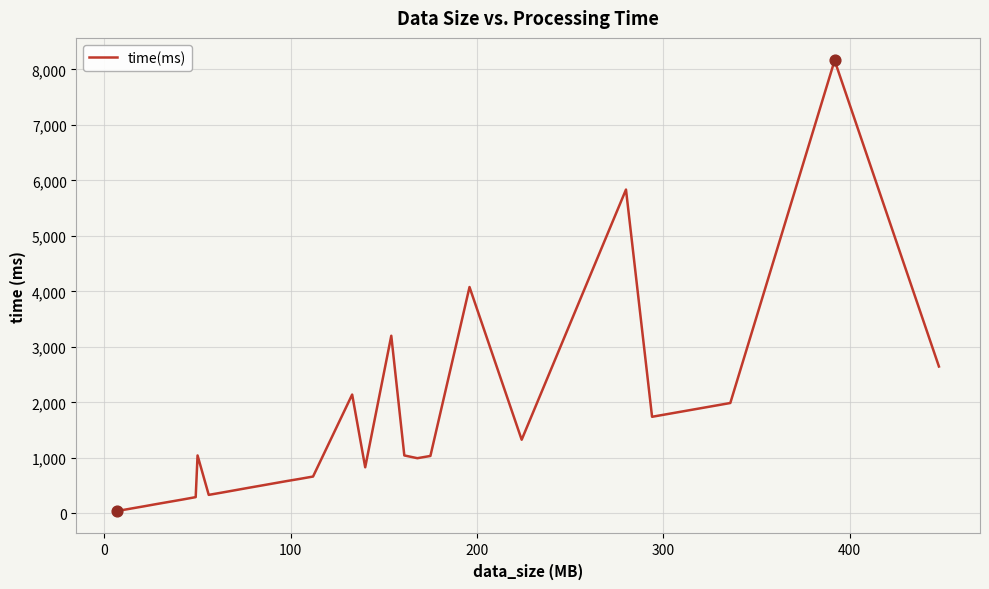

What is the difference between the maximum and minimum values?

8121.5